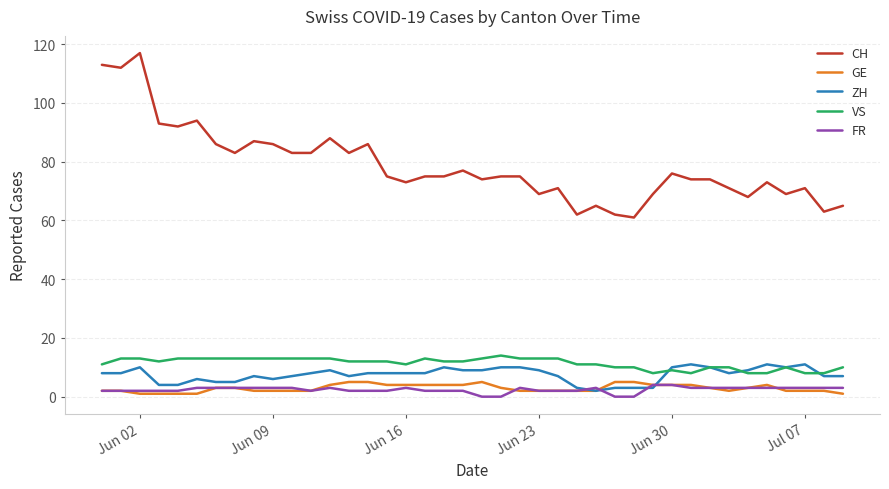

What are all the series names shown in the legend?

CH, GE, ZH, VS, FR